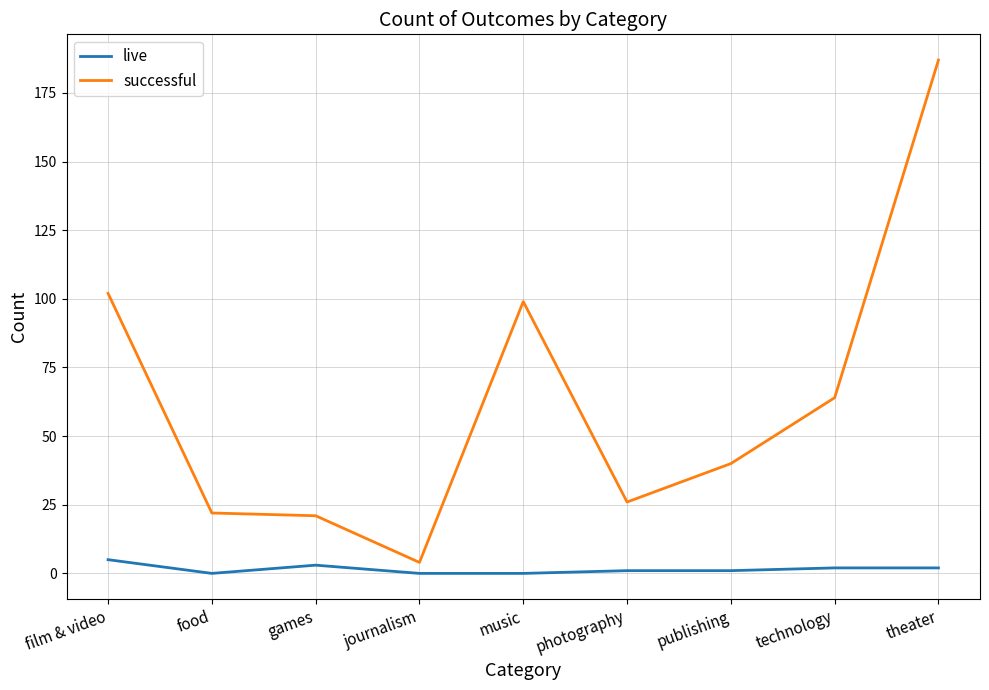

Is this an area chart (filled region under the line)?

No